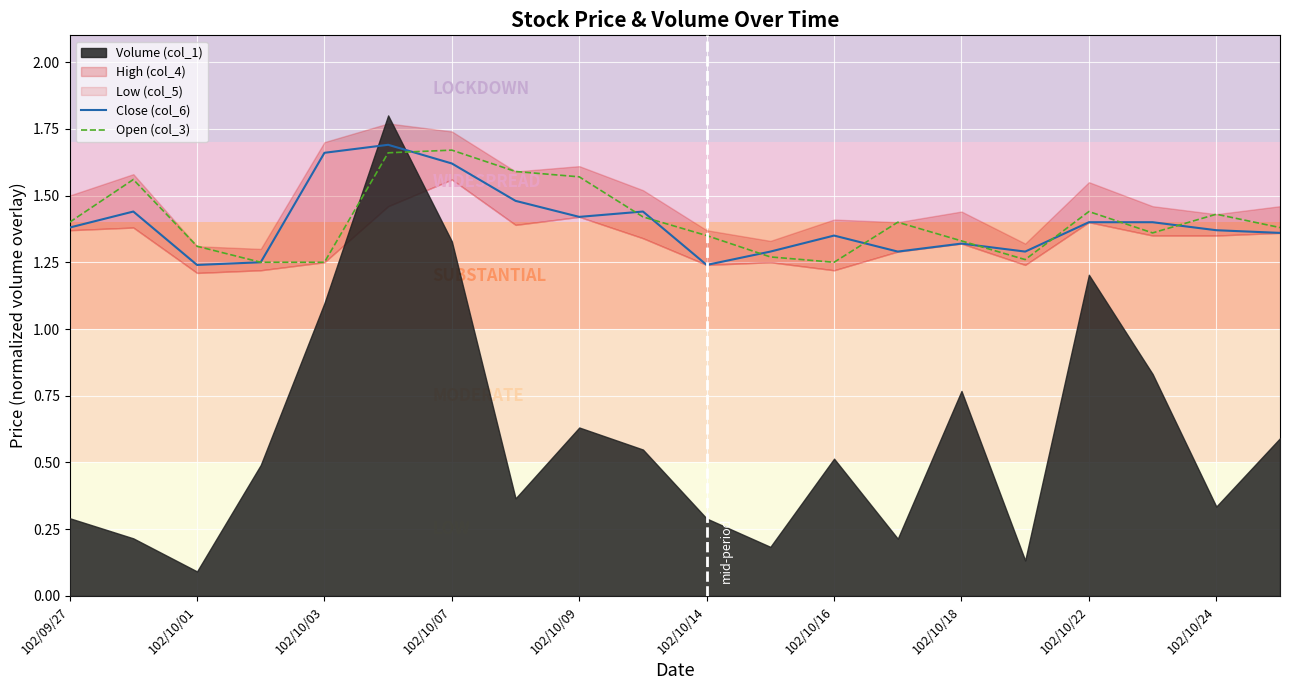

Does the chart display data point markers on the line(s)?

No